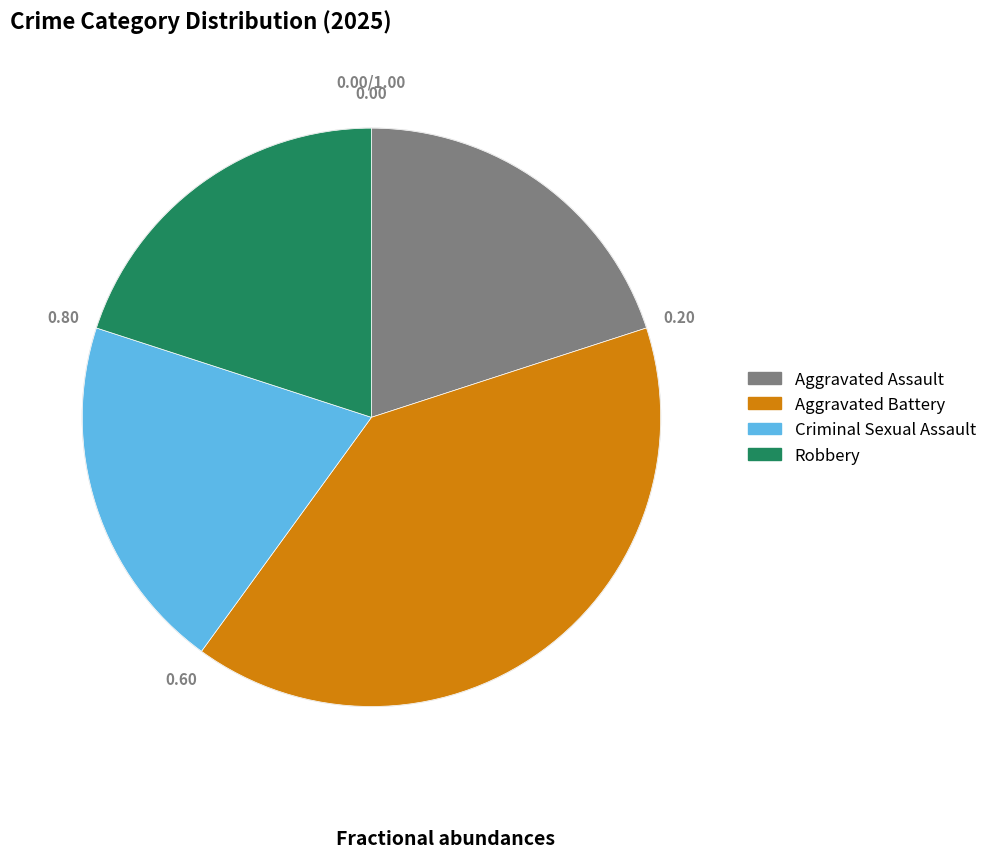

Approximately how many times larger is the value at Criminal Sexual Assault compared to Aggravated Assault?

1.0